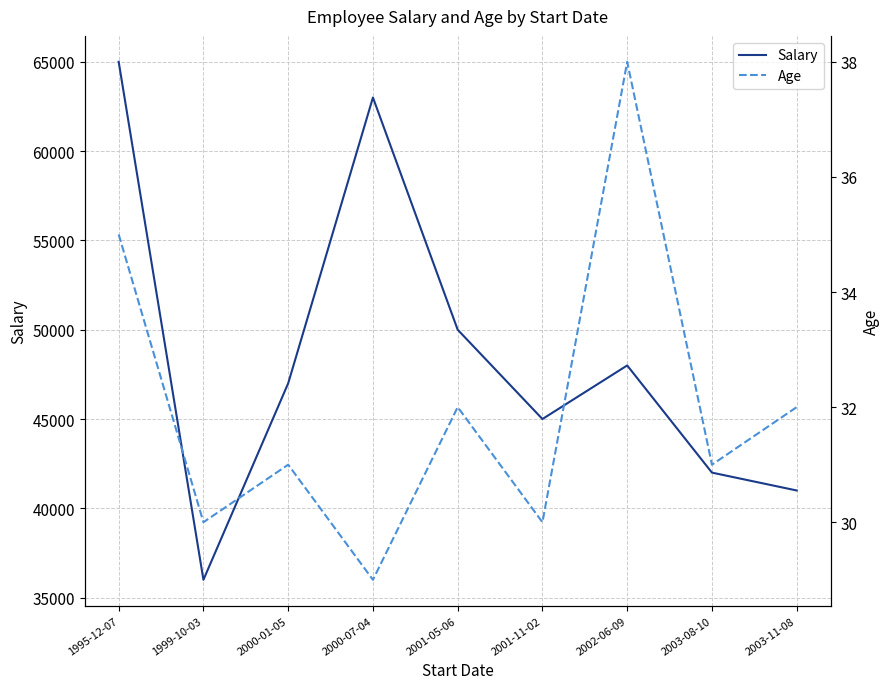

How many lines are shown in the chart?

2